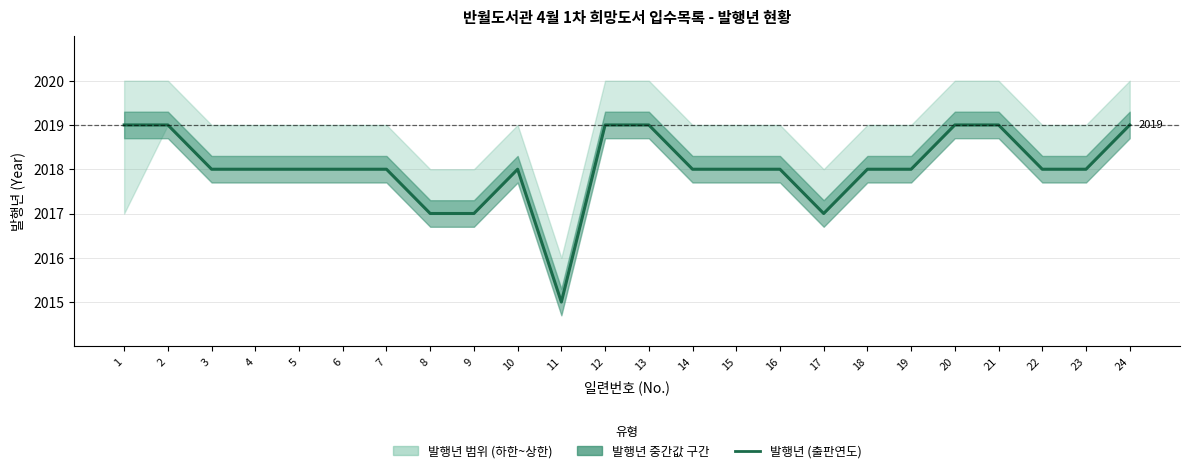

Where is the data nearest to the value 2017?

8